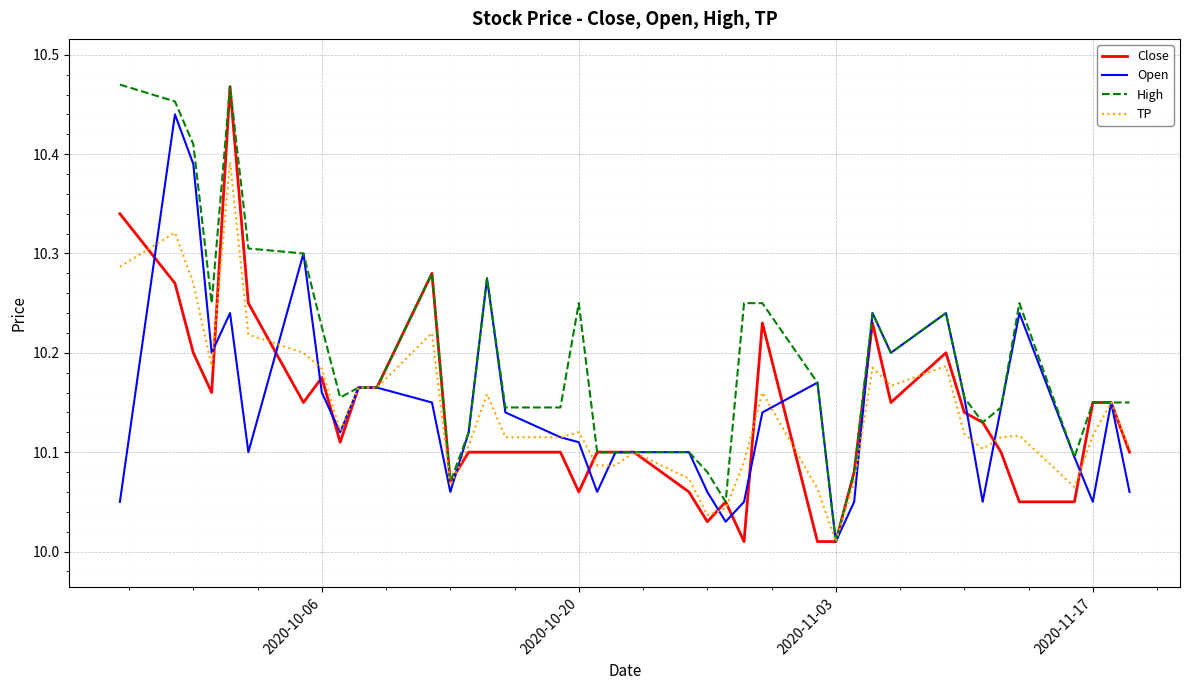

How many lines are shown in the chart?

4